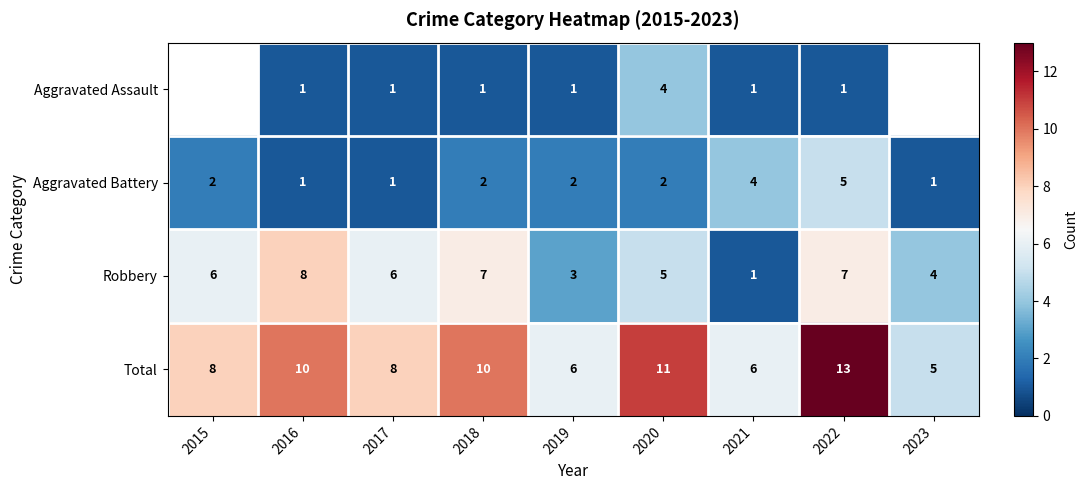

Is the value of Aggravated Assault at 2017 greater than the value of Robbery at 2023?

No